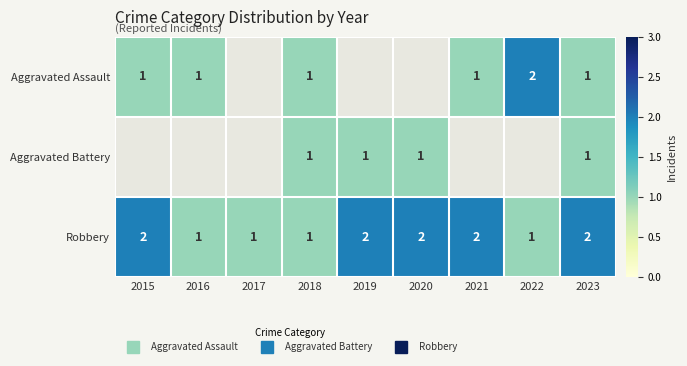

The value of Aggravated Assault at 2016 is 1.4. True or false?

False